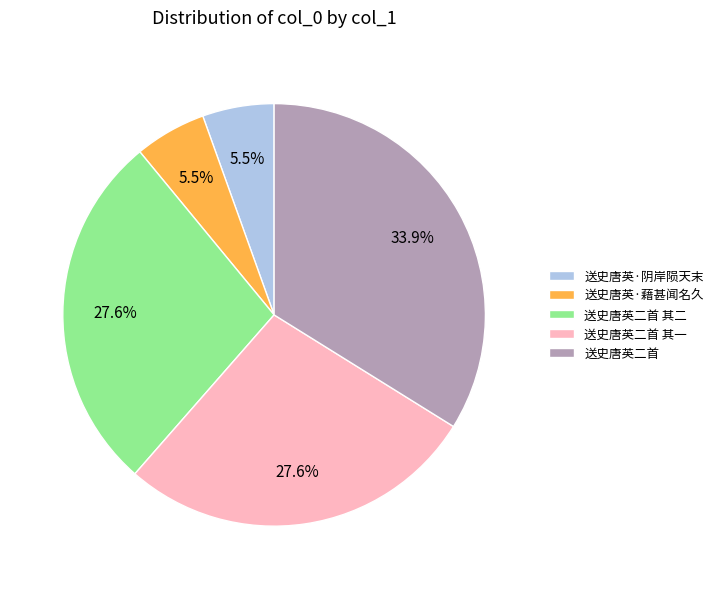

To the nearest percent, what is the average slice percentage?

20%